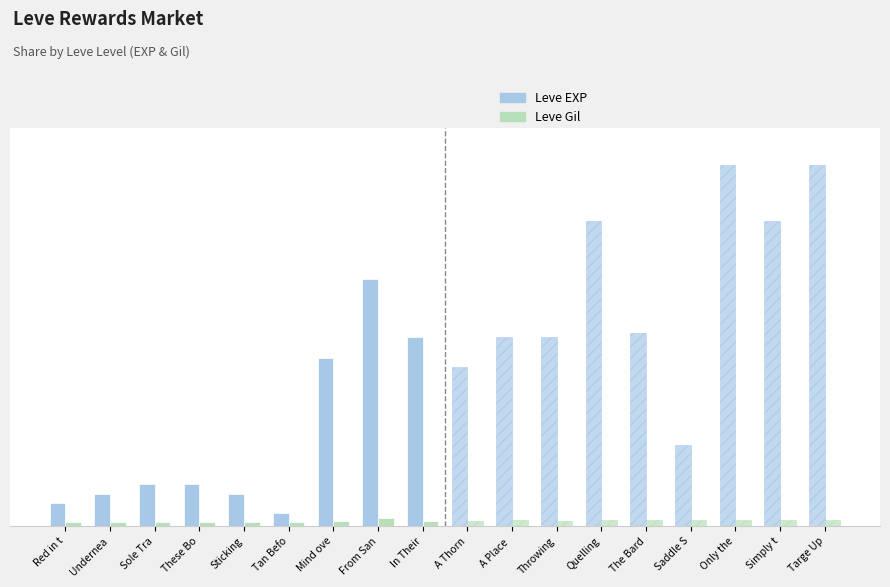

Is the value of Leve Gil at From San greater than the value of Leve EXP at Undernea?

No